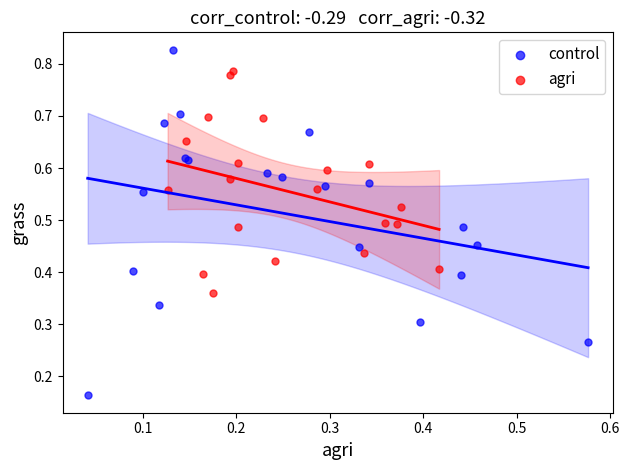

Which series reaches the minimum Y coordinate?

control